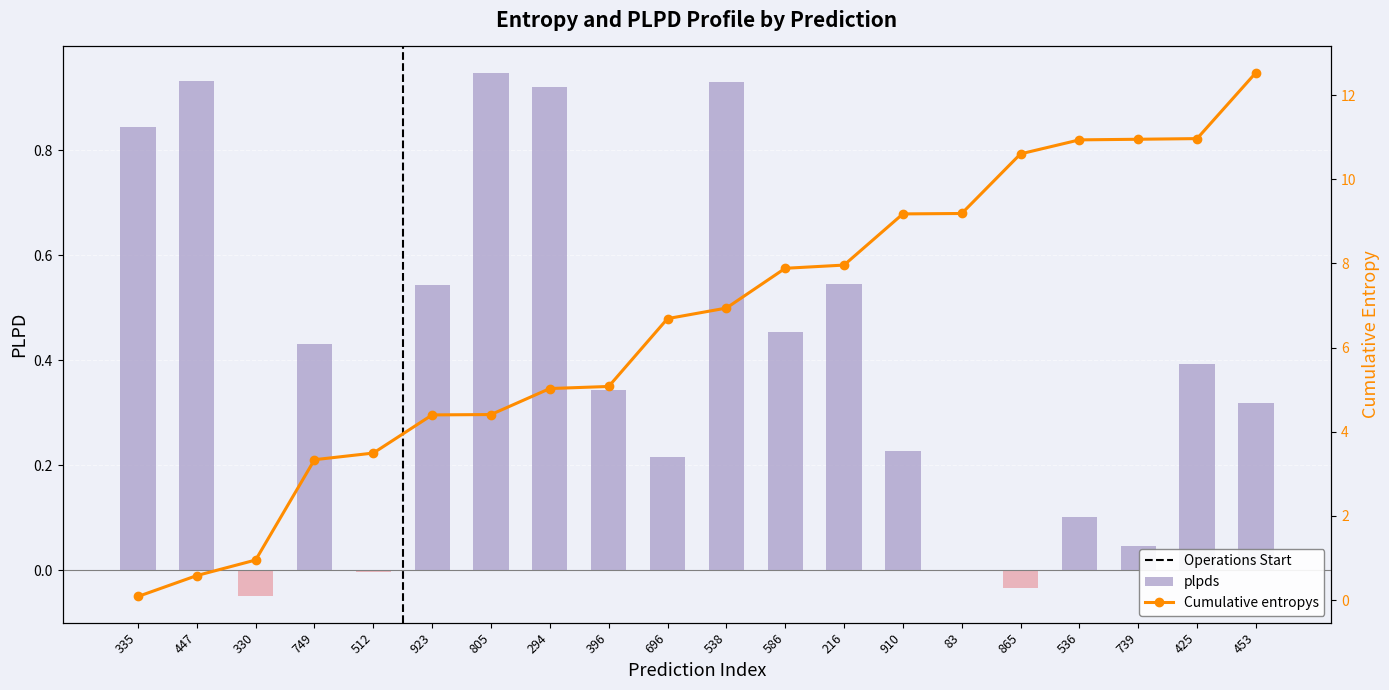

What is the average value?

0.4